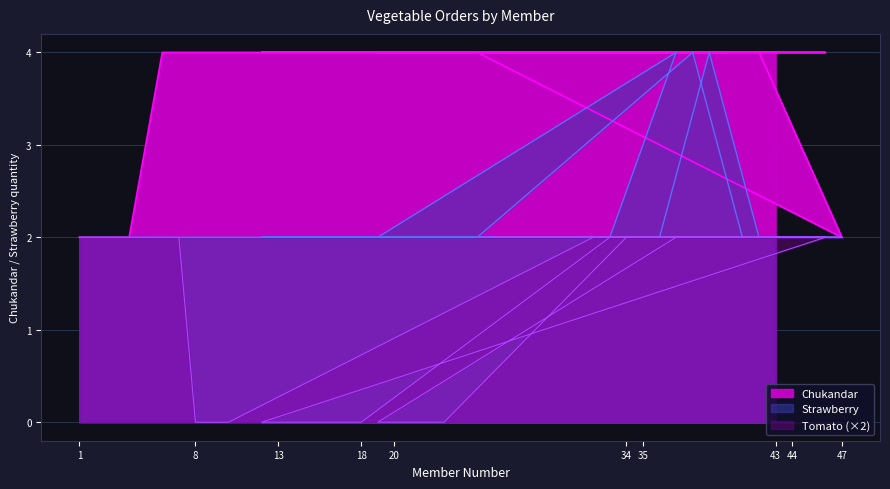

Which series has the largest total across all categories?

Chukandar